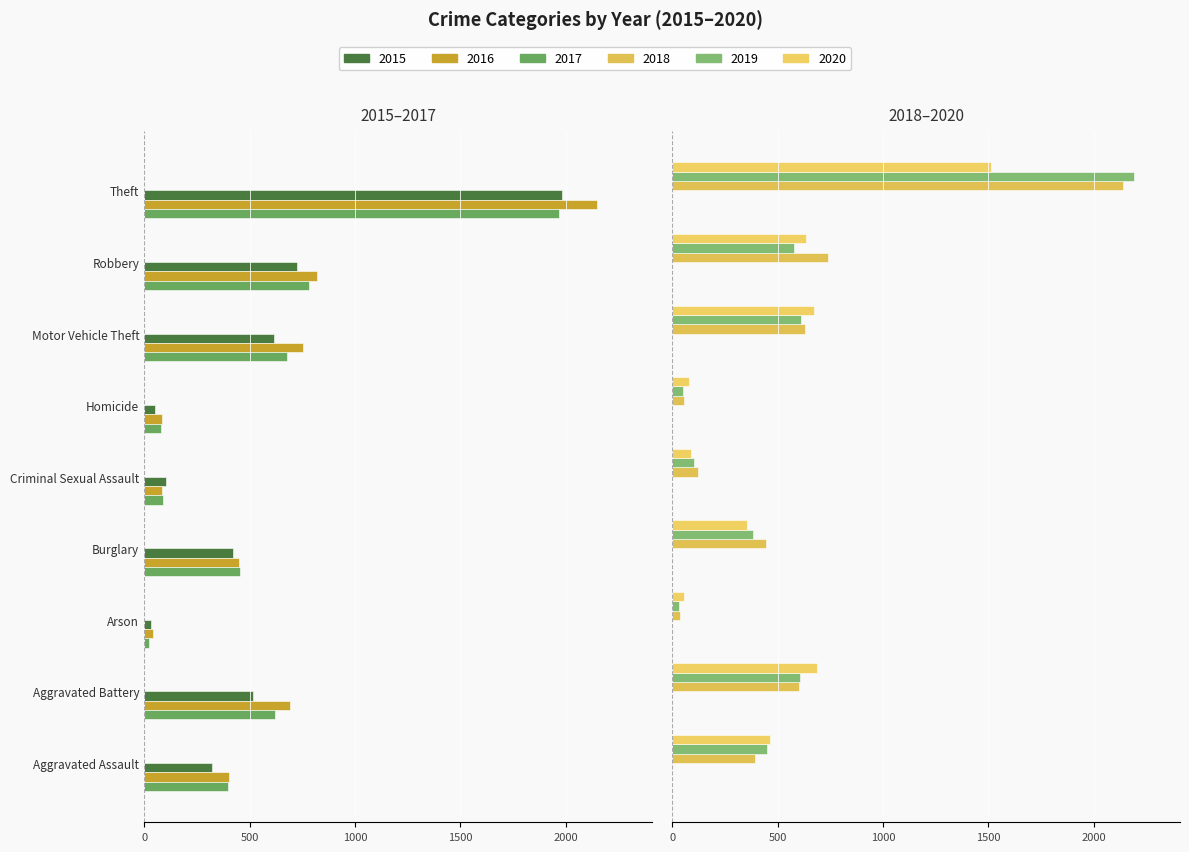

Rank the categories by 2019 value from lowest to highest.

Arson, Homicide, Criminal Sexual Assault, Burglary, Aggravated Assault, Robbery, Aggravated Battery, Motor Vehicle Theft, Theft